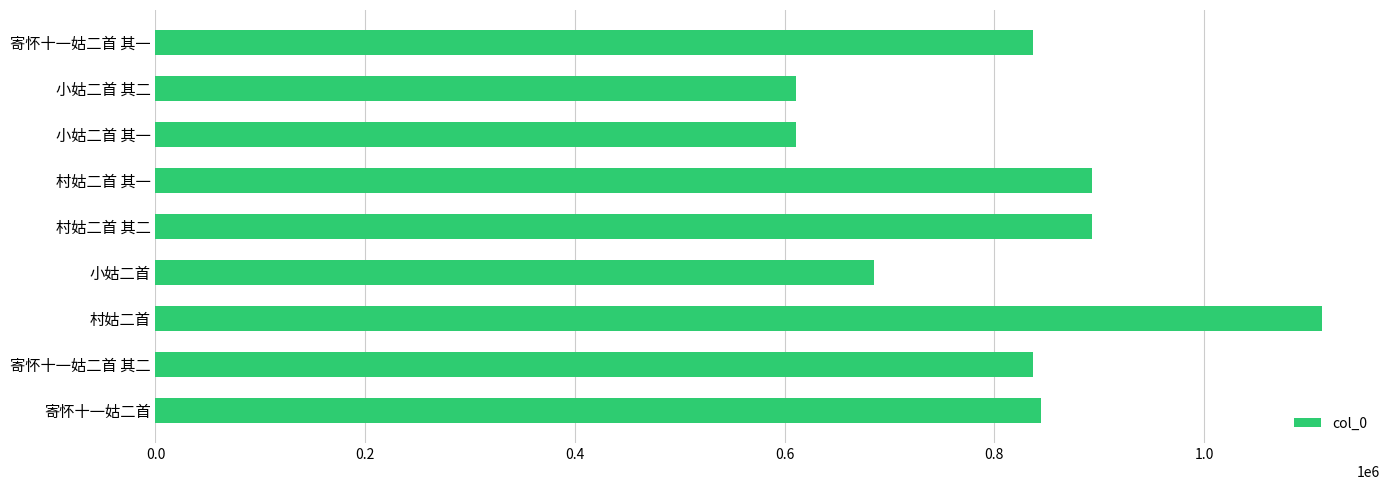

Which has a higher value, 村姑二首 or 寄怀十一姑二首 其一?

村姑二首